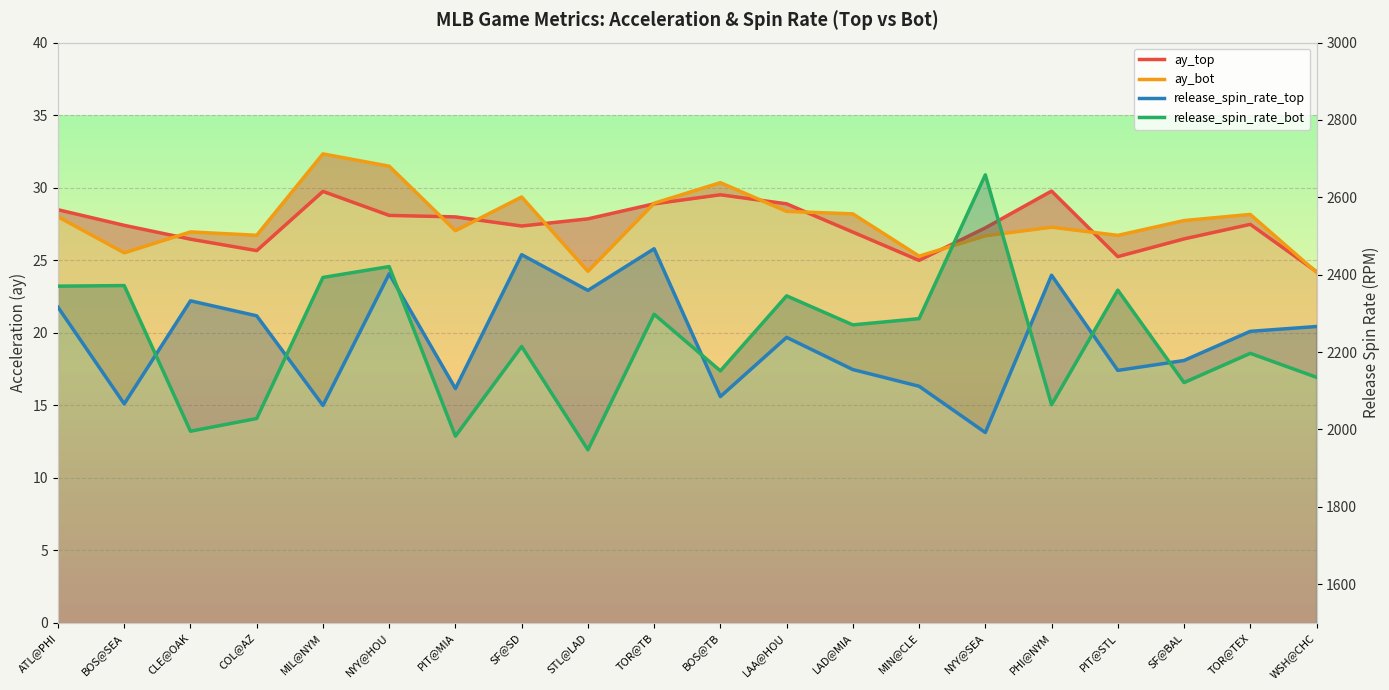

How many interior local valleys does the ay_top series have?

4